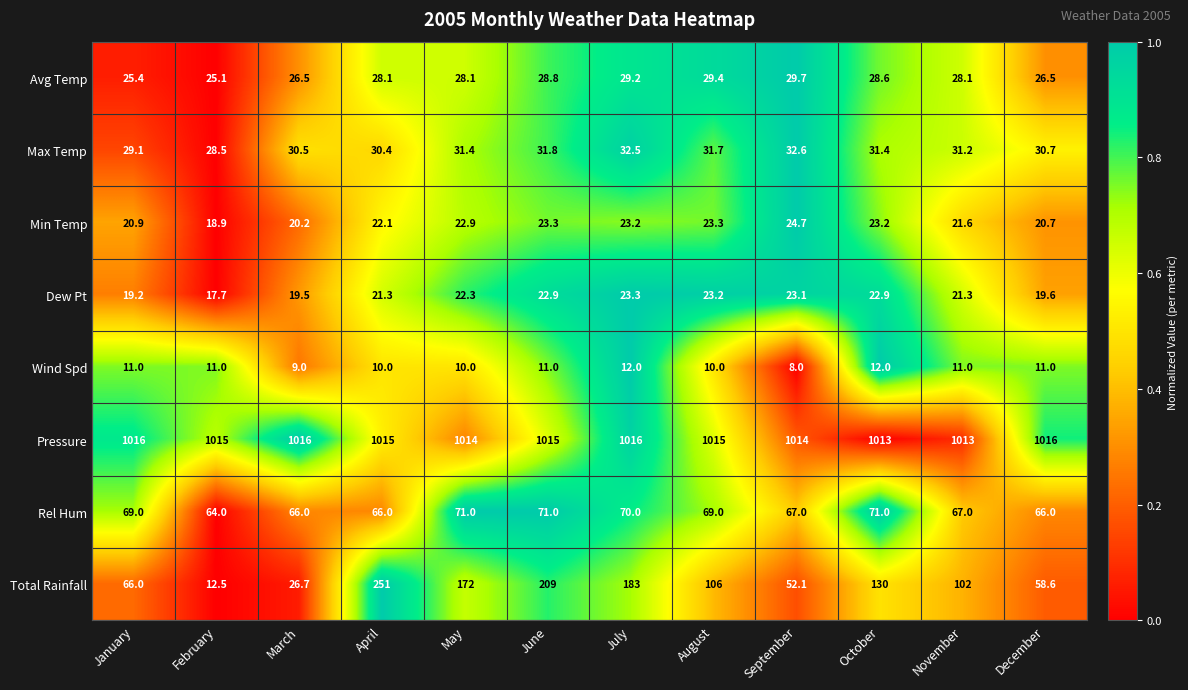

Rank the series by their maximum value, from lowest to highest.

Wind Spd, Dew Pt, Min Temp, Avg Temp, Max Temp, Rel Hum, Total Rainfall, Pressure